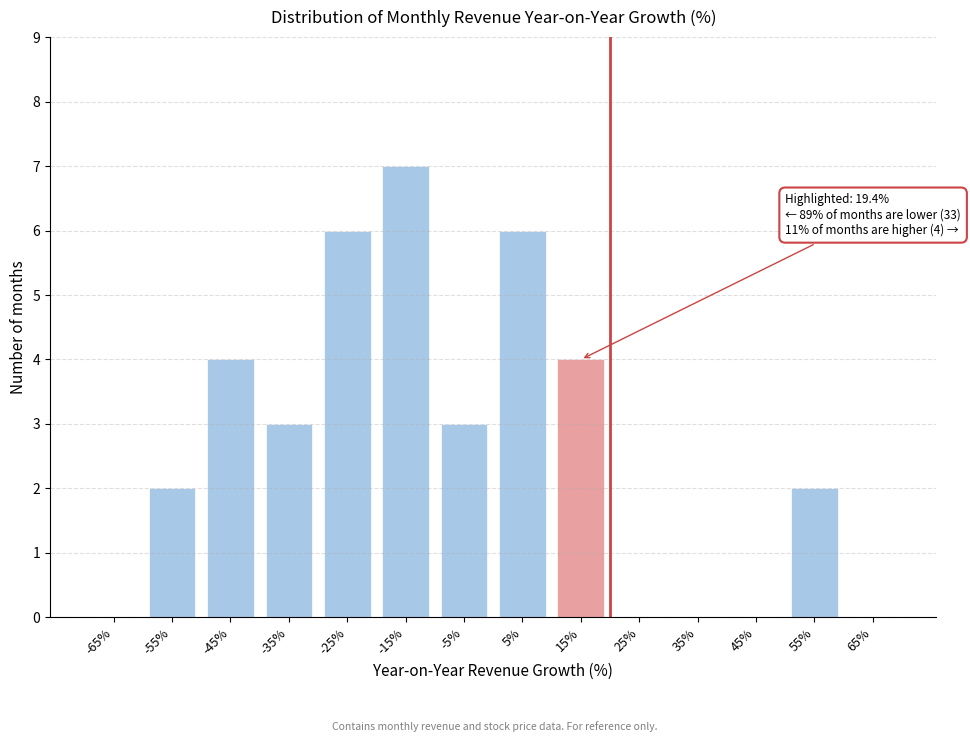

Reading left to right, extract all data points from this chart.

-65%=0	-55%=2	-45%=4	-35%=3	-25%=6	-15%=7	-5%=3	5%=6	15%=4	25%=0	35%=0	45%=0	55%=2	65%=0